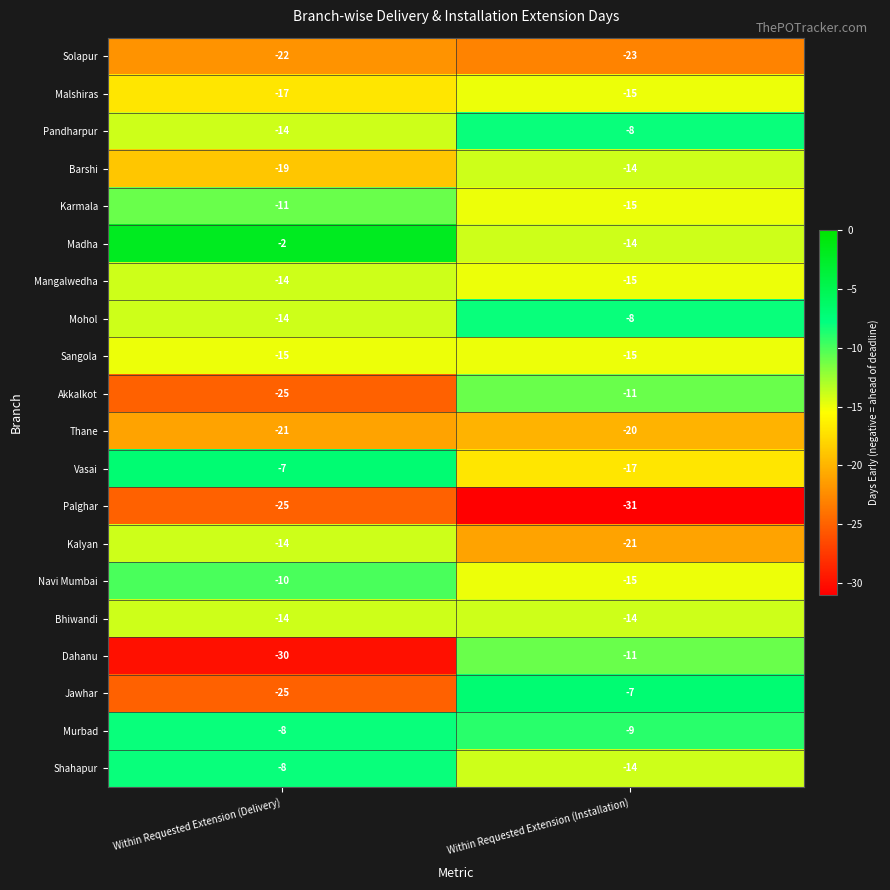

At which category is the sum across all series the highest?

Within Requested Extension (Installation)